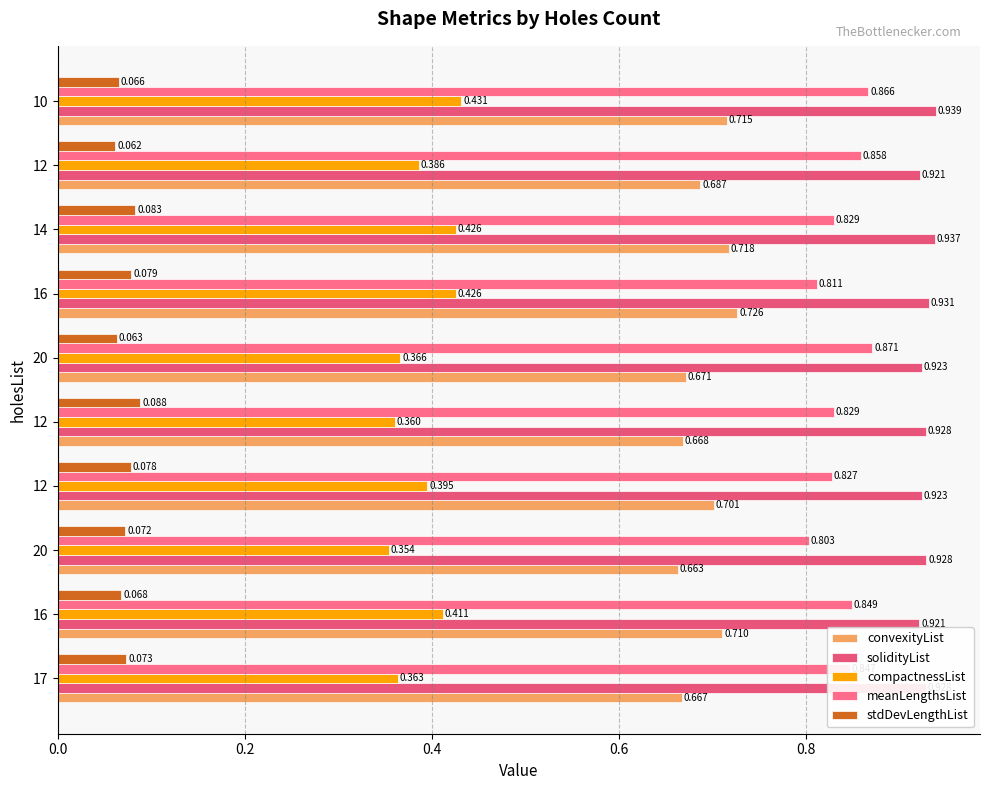

Count the number of data series in this chart.

5